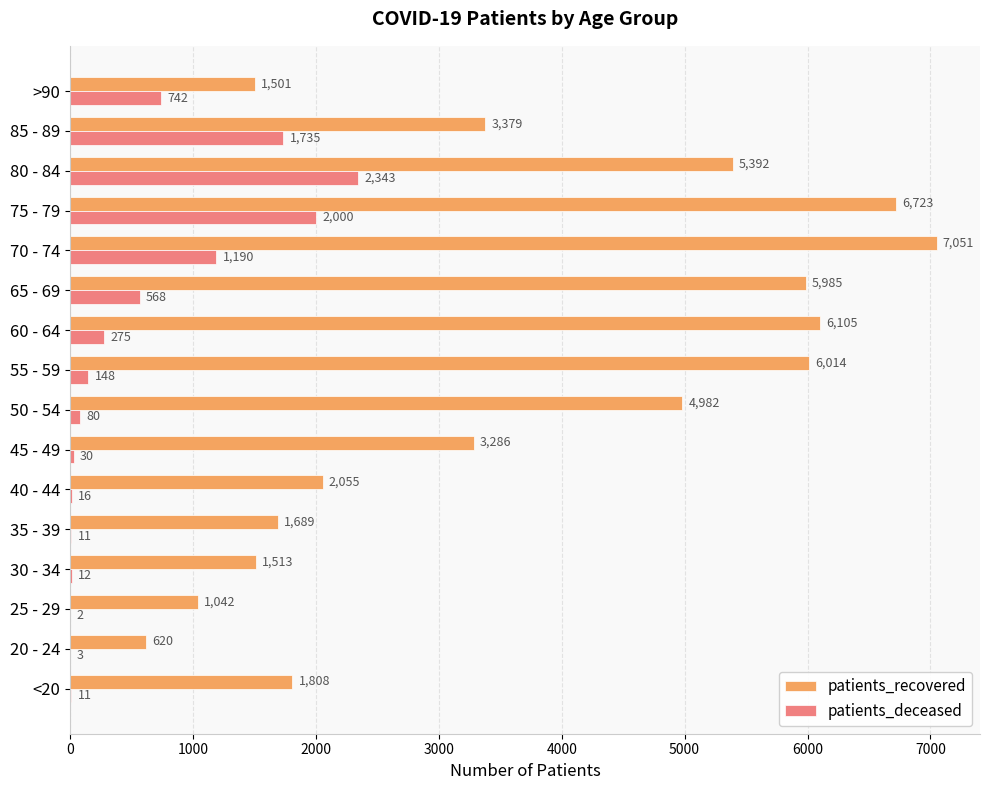

What is the sum of the patients_deceased values at 20 - 24 and 65 - 69?

571